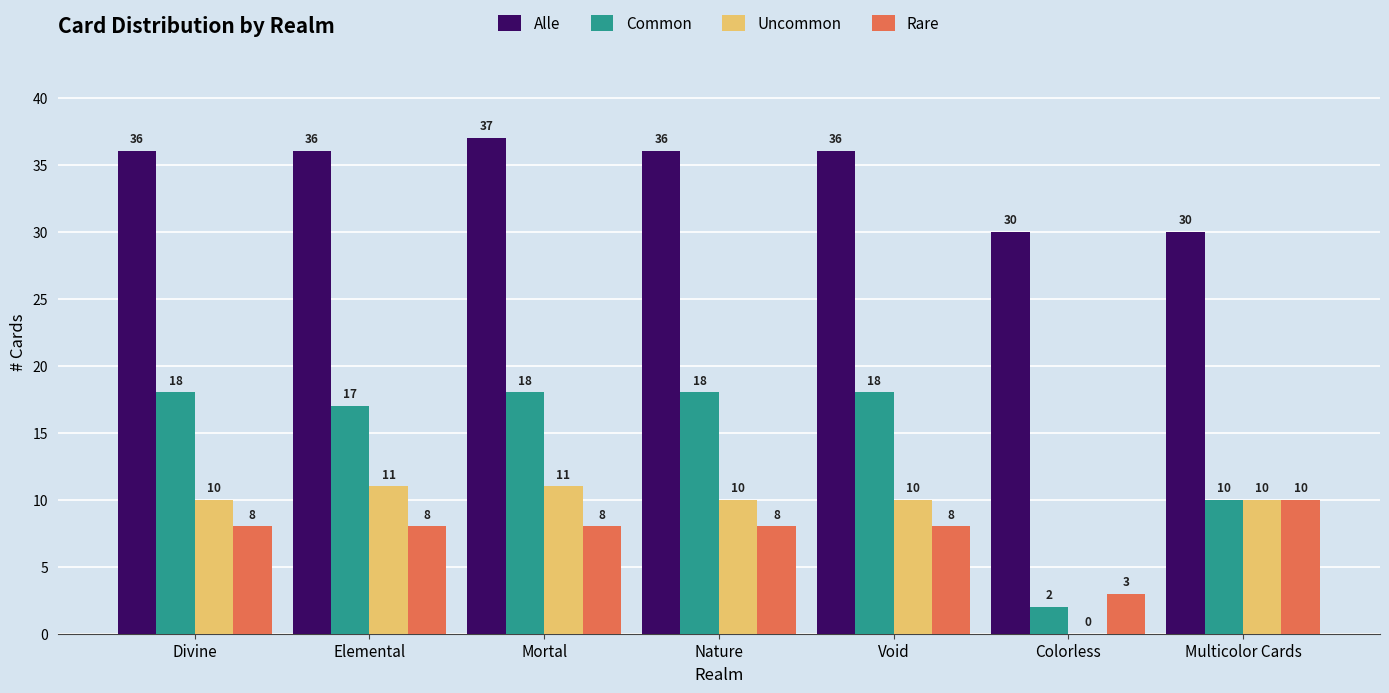

What is the difference between the Uncommon values at Colorless and Divine?

10